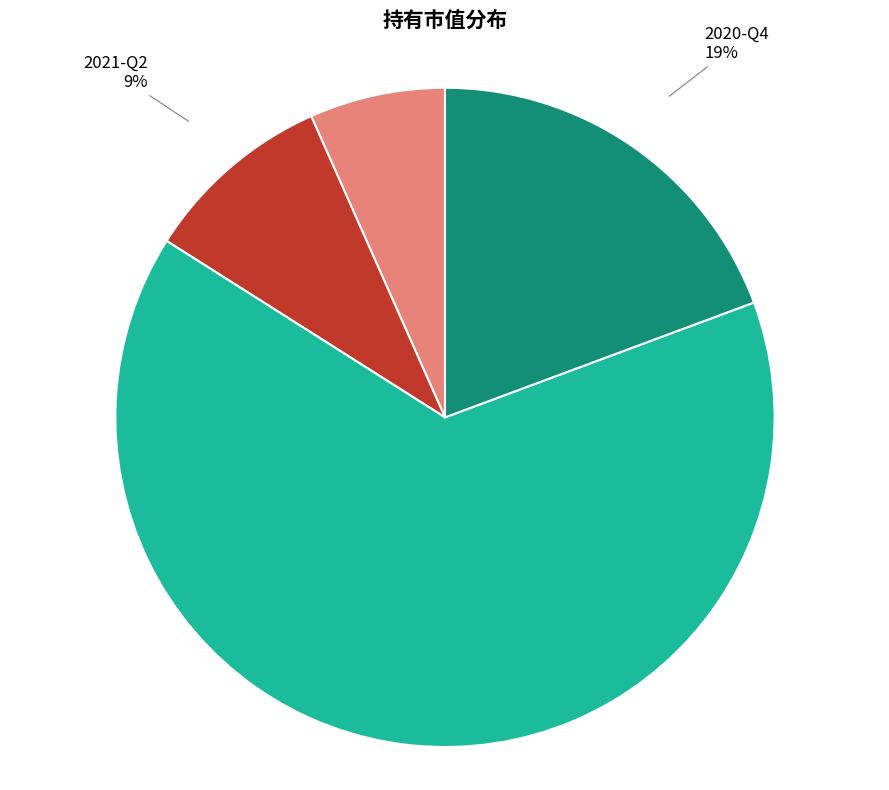

Do 2020-Q4 and 2021-Q3 together represent more than half of the pie?

No